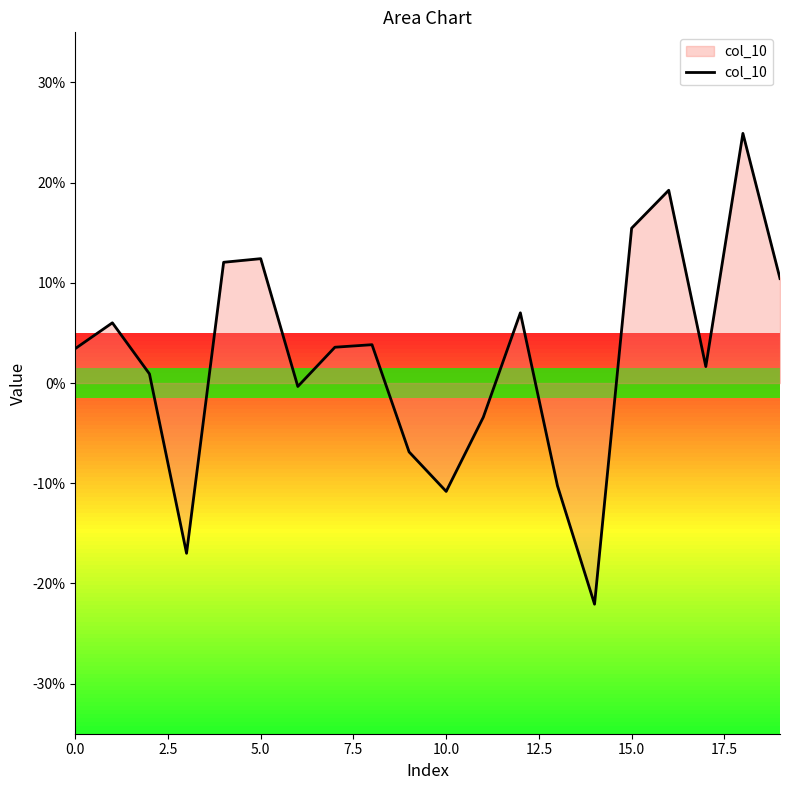

Does the chart have visible grid lines?

No